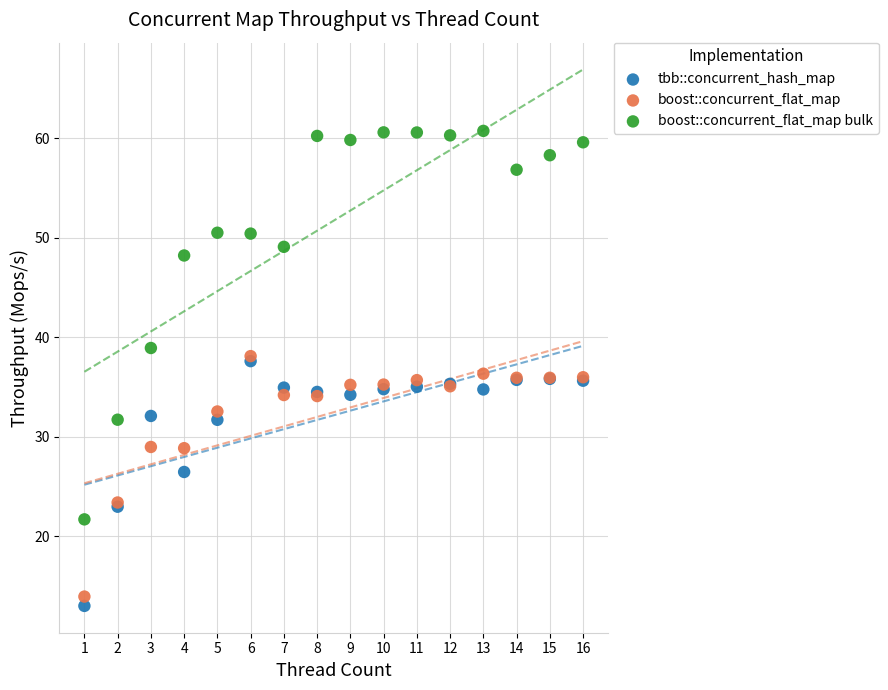

Which series contains the highest Y value?

boost::concurrent_flat_map bulk